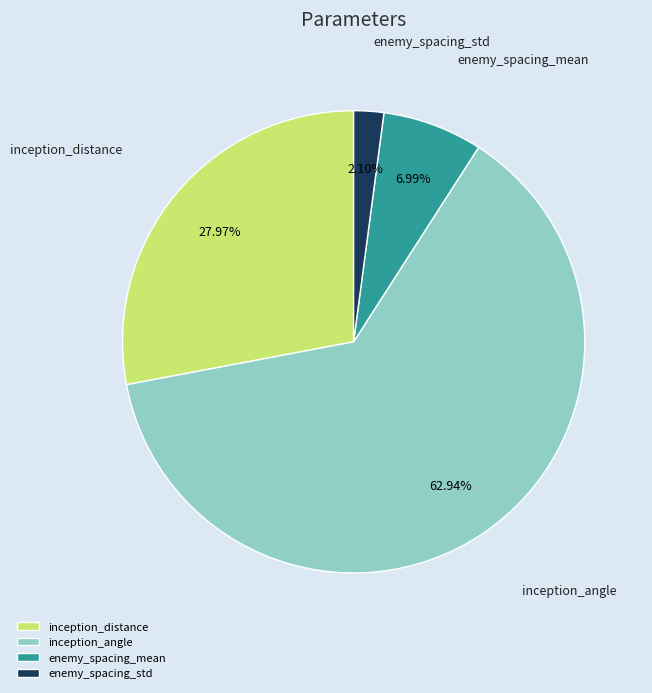

To the nearest percent, what is the average slice percentage?

25%